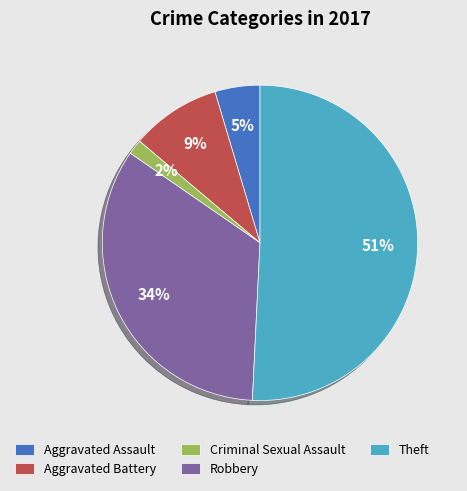

Which slice represents more than half of the pie?

Theft